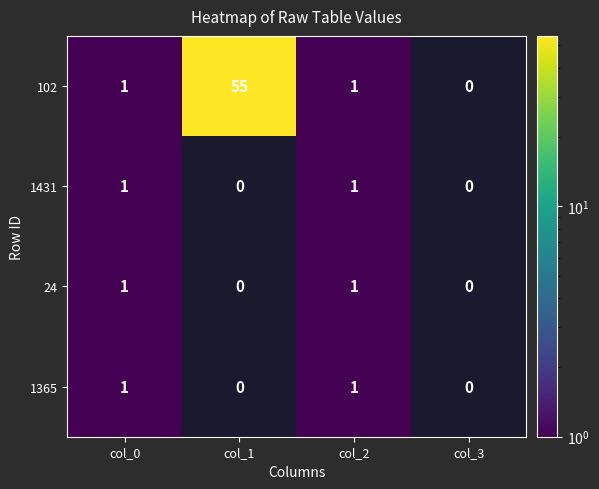

True or false: 102 has a value of 1 at col_2.

True